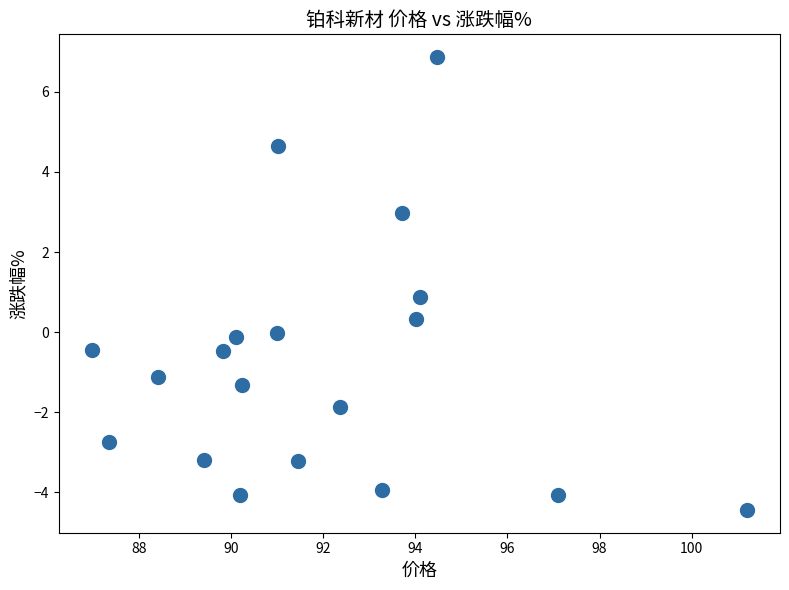

What is the range of Y values (max minus min)?

11.3